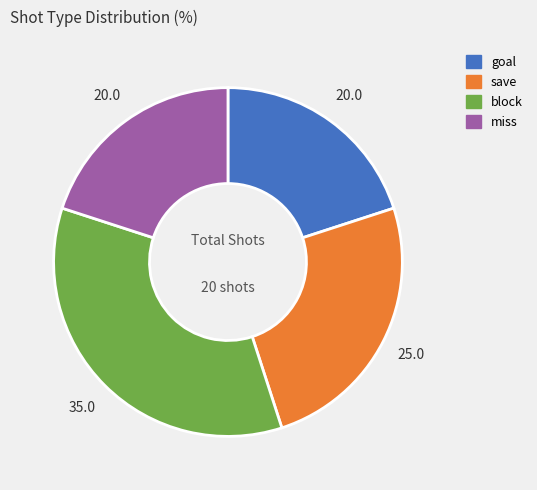

Approximately how many times larger is the value at save compared to block?

0.7